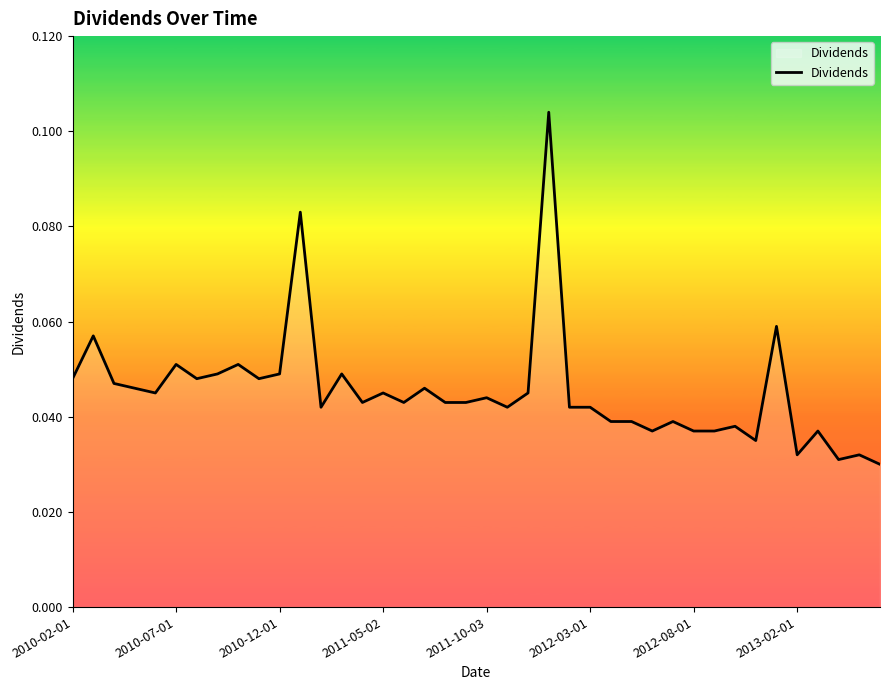

Does the chart display data point markers on the line(s)?

No